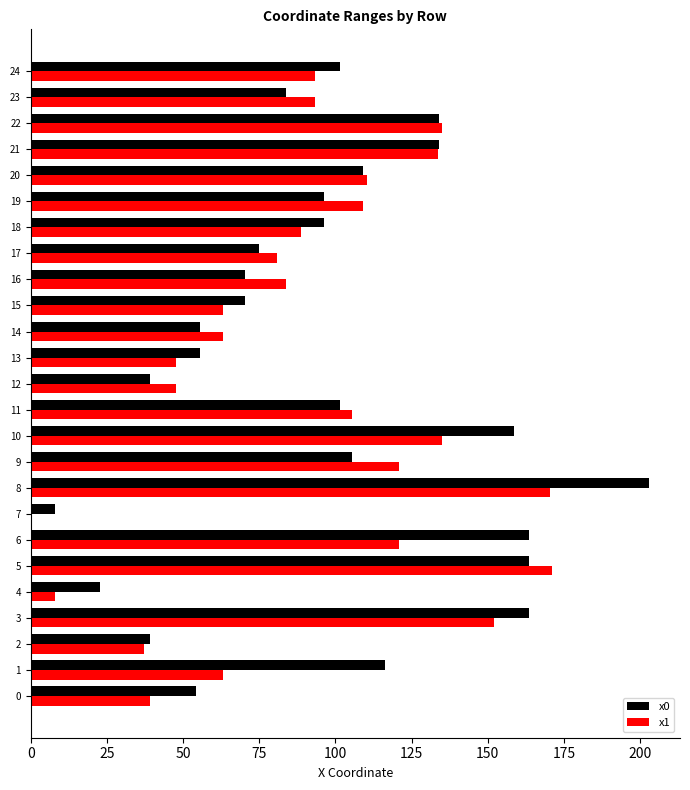

Which series changed the most between 3 and 5?

x1